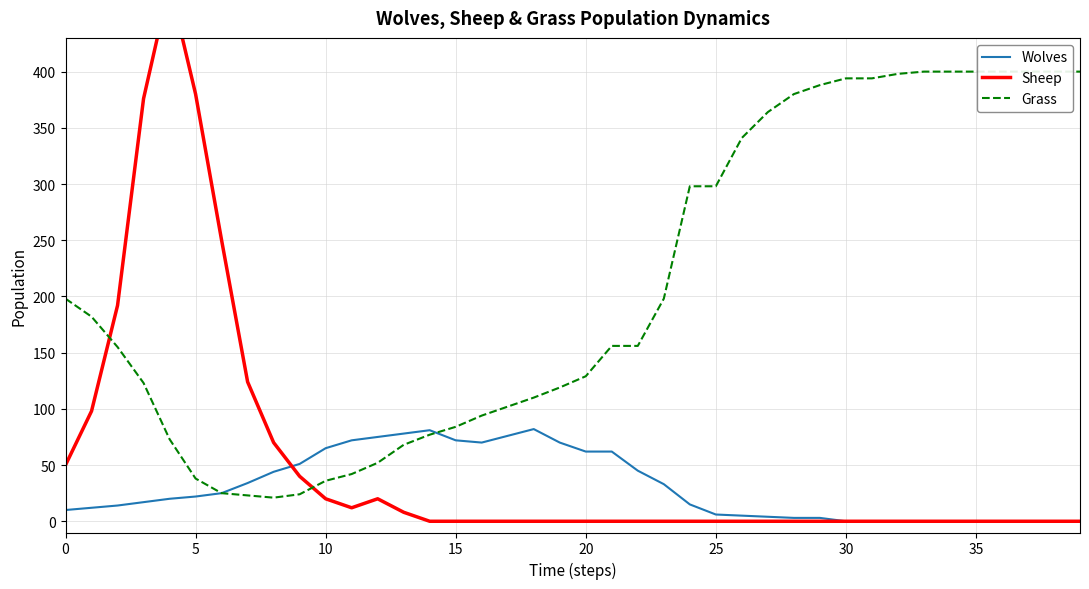

What is the label of the 2nd point from the right?

38